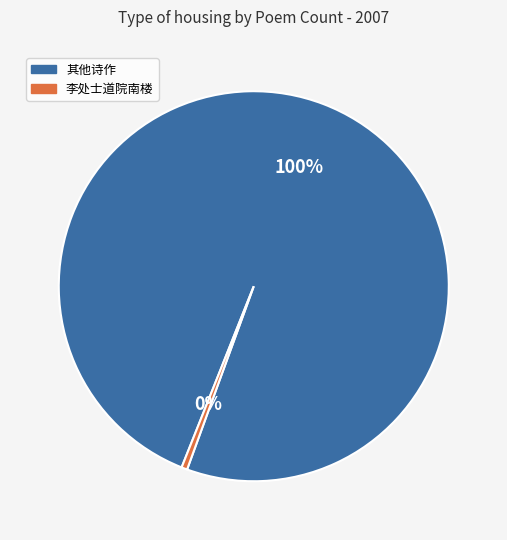

What is the largest slice in the pie chart?

其他诗作